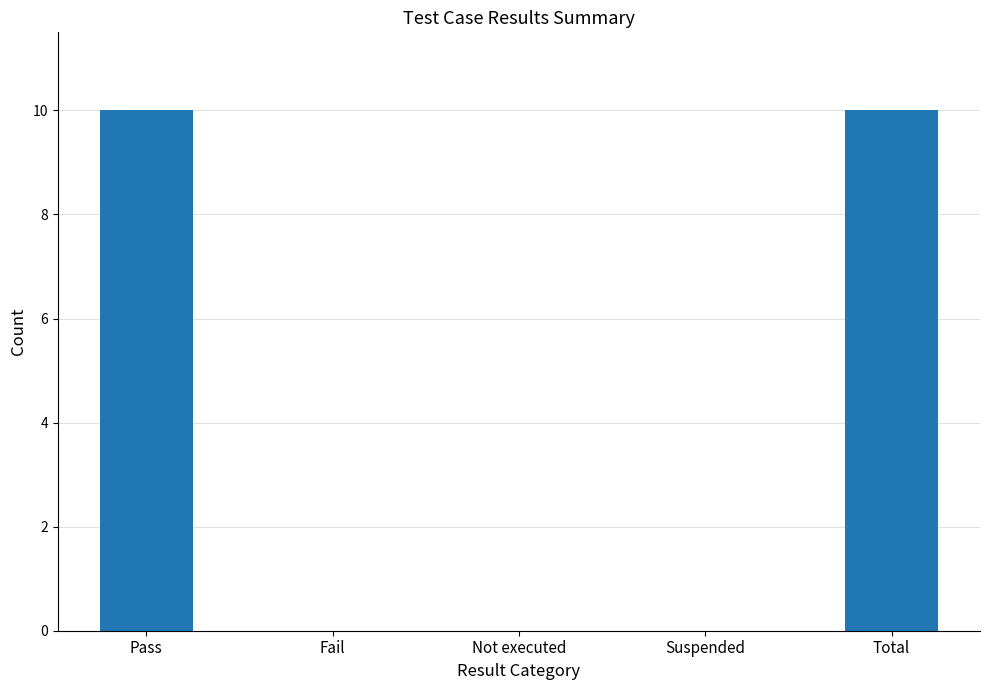

Are the bars horizontal?

No